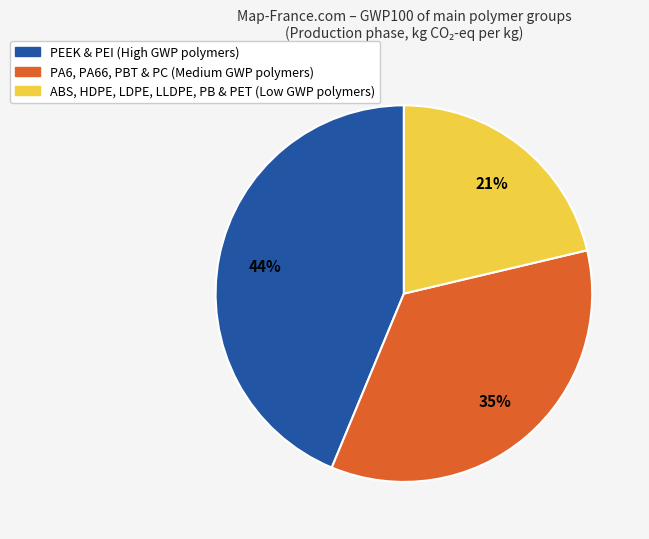

Is there any slice that represents more than half of the pie?

No